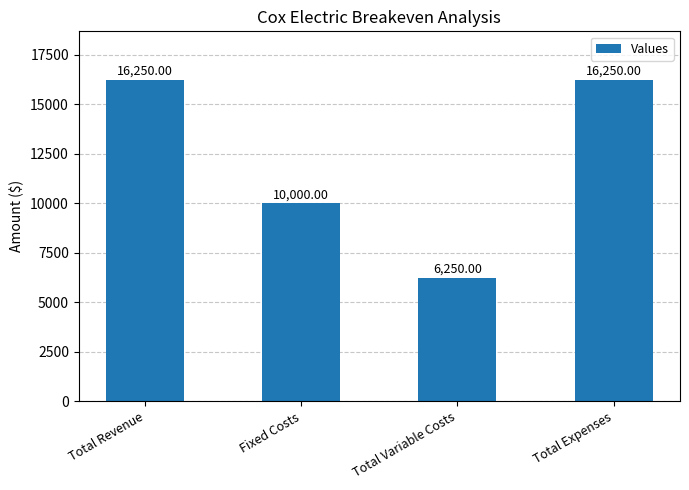

Does the chart contain stacked bars?

No